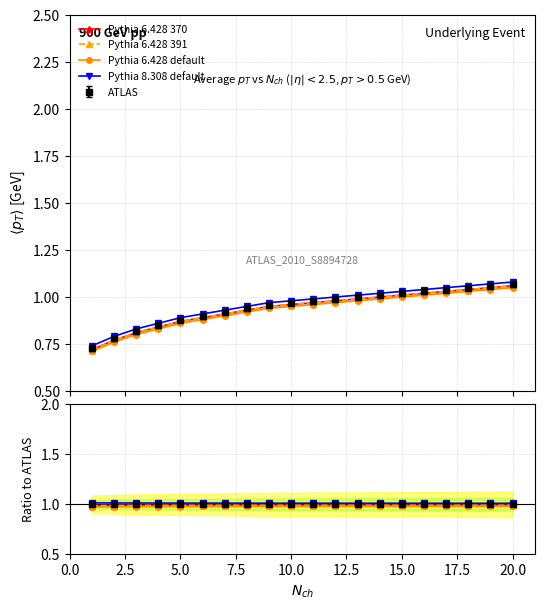

Which series has the widest spread of values?

Pythia 6.428 default